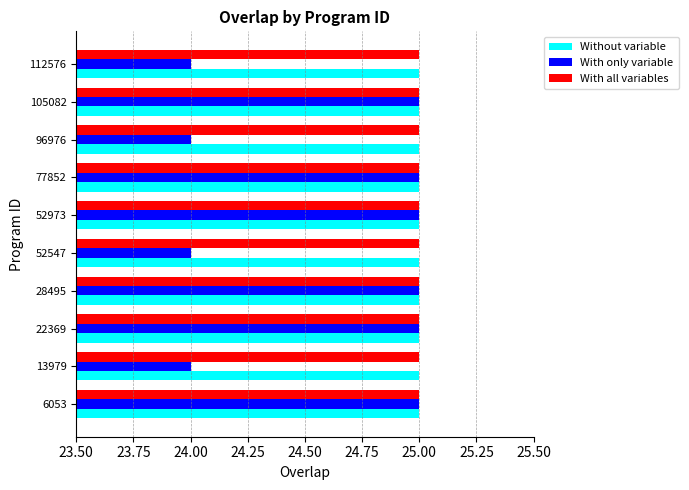

Which series changed the most between 13979 and 28495?

With only variable